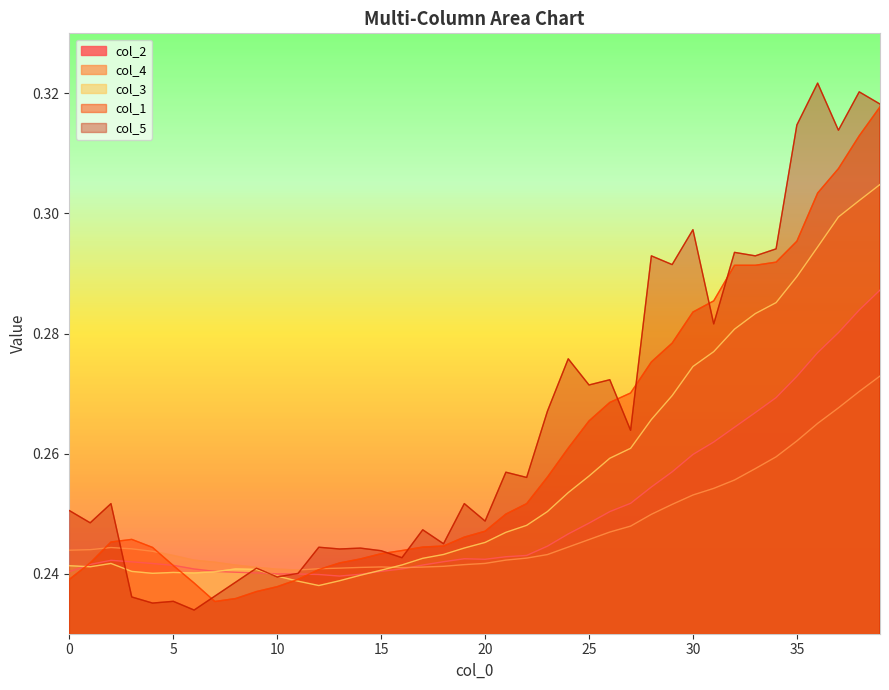

Which has a higher value, 1 or 26?

26